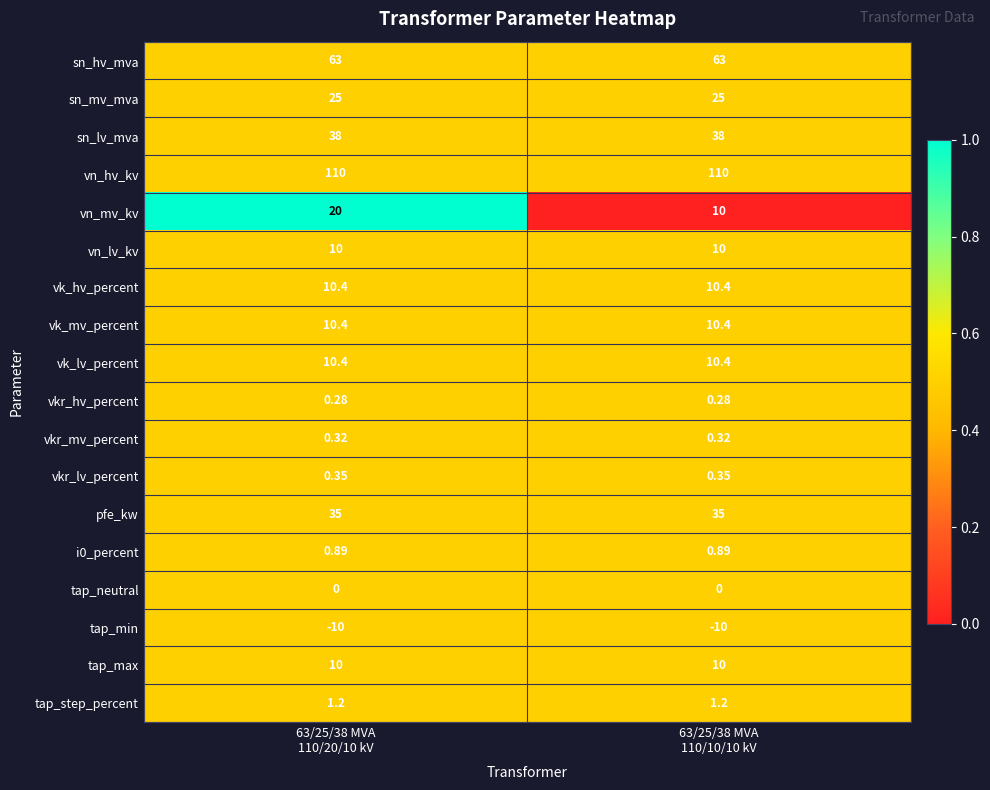

What is the difference between the highest and lowest values at 63/25/38 MVA
110/10/10 kV?

120.0